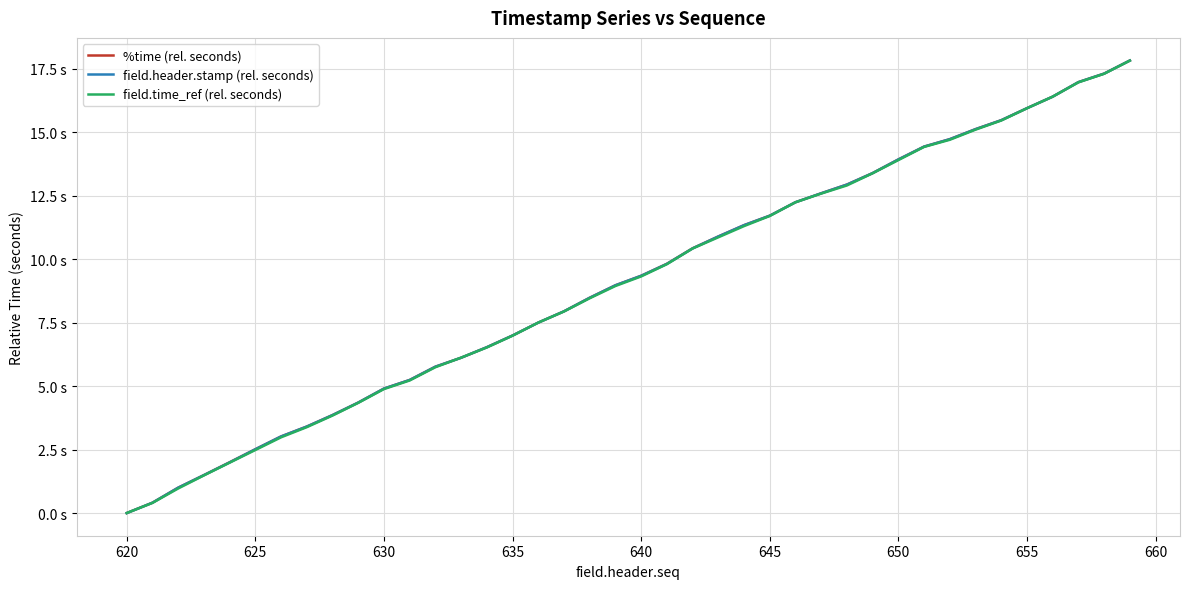

Does the chart have visible grid lines?

Yes